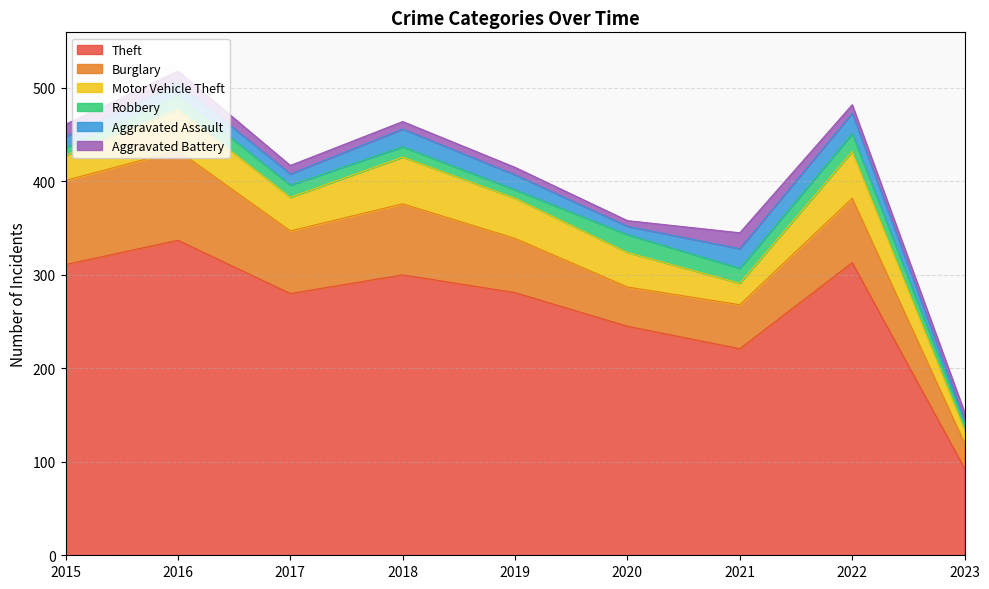

True or false: Robbery and Motor Vehicle Theft intersect in this chart.

False